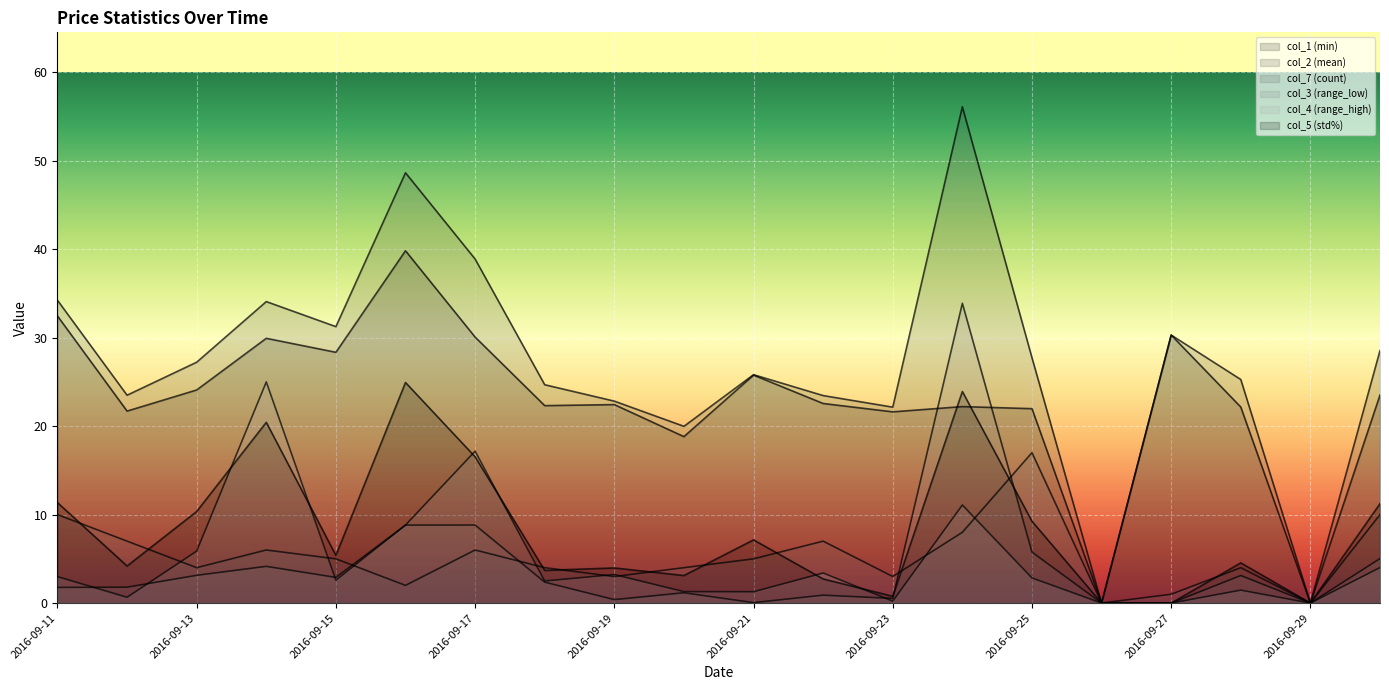

True or false: col_2 and col_3 intersect in this chart.

False